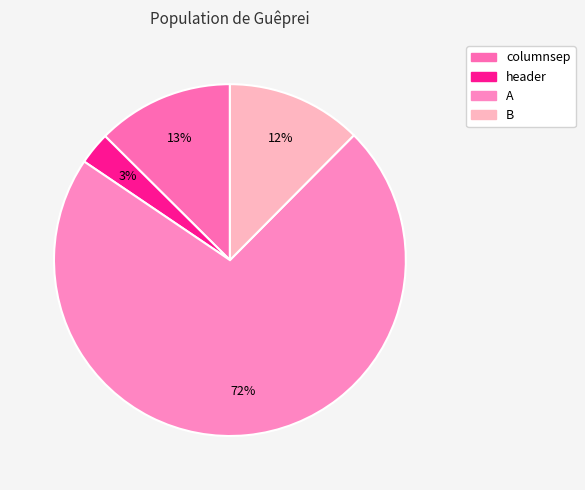

How many slices are in this pie chart?

4